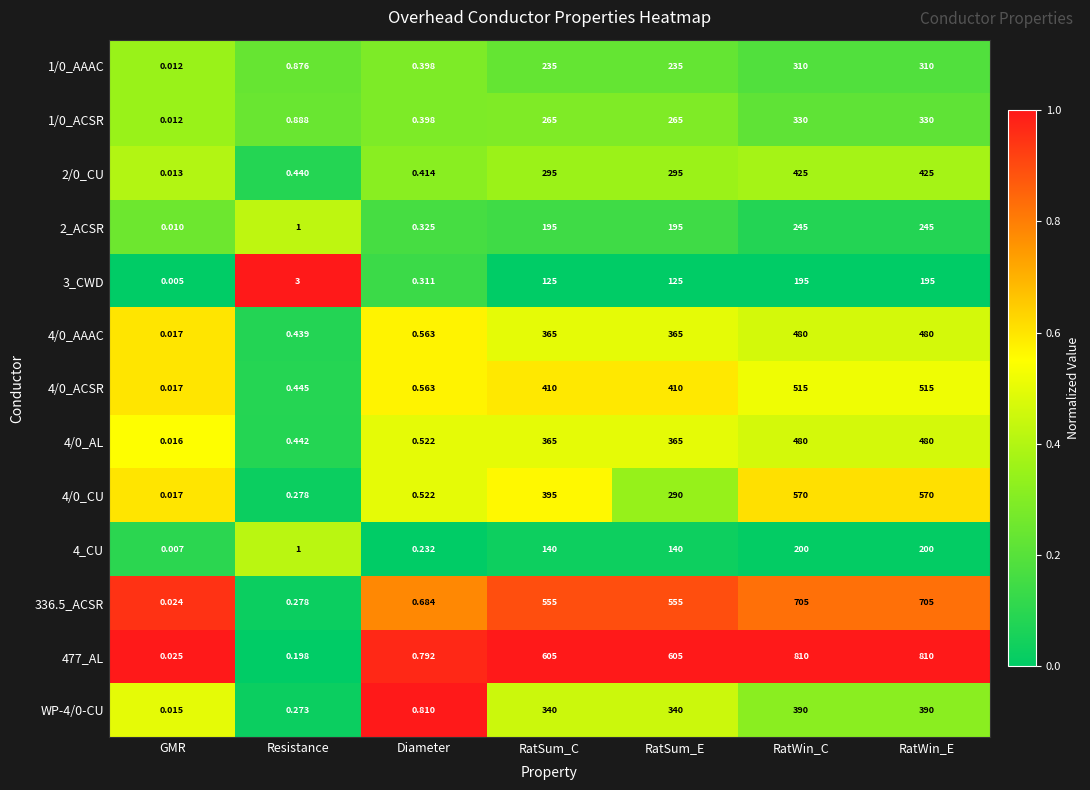

Which category has the lowest value across all series?

GMR